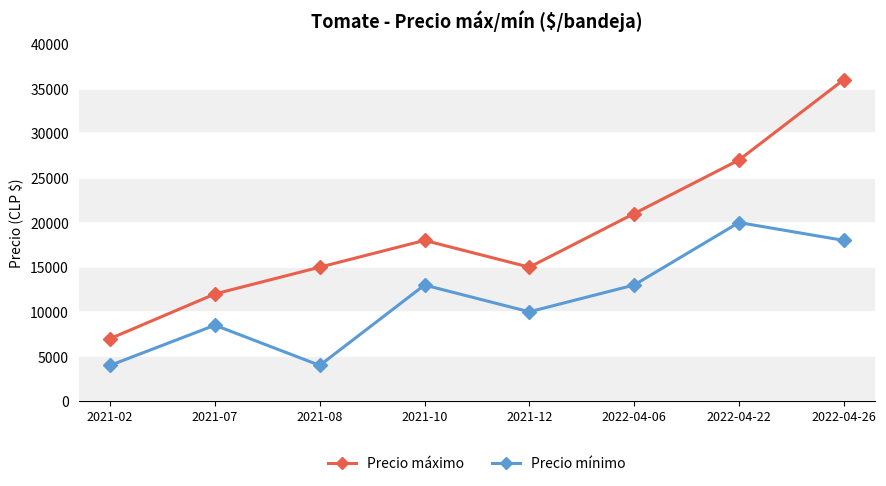

True or false: Precio mínimo and Precio máximo cross at least once.

False